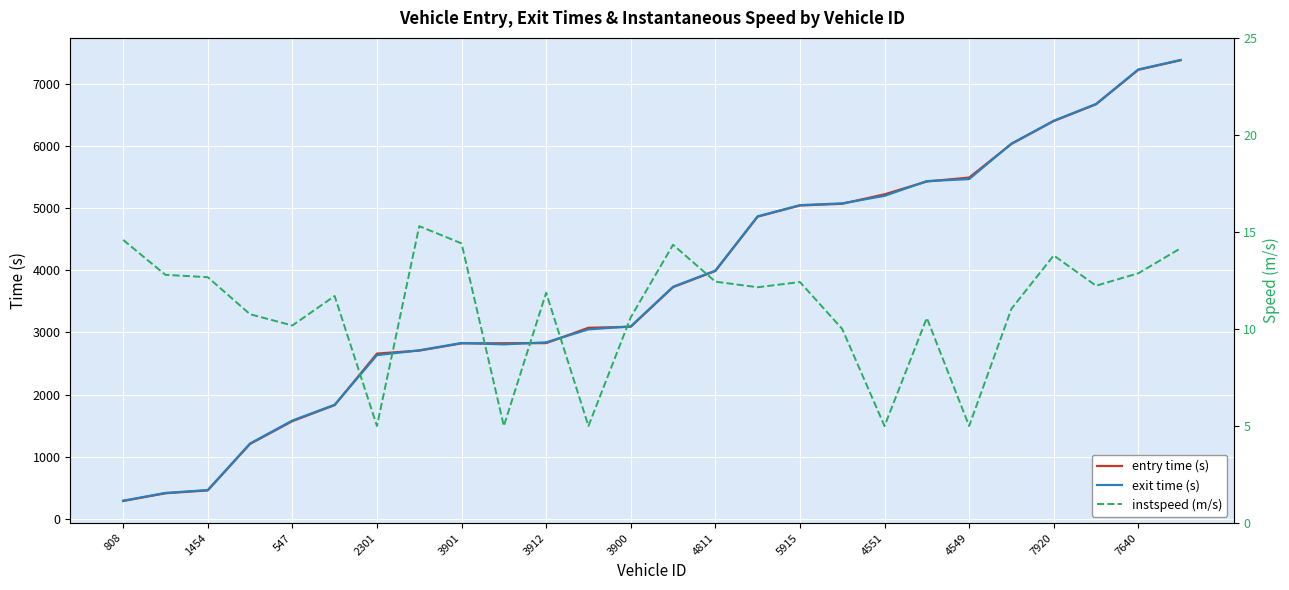

True or false: instspeed (m/s) and entry time (s) intersect in this chart.

False